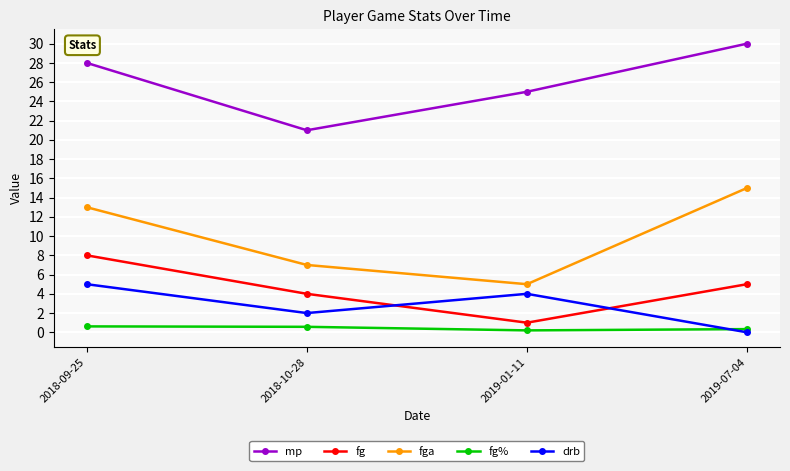

How many lines are shown in the chart?

5